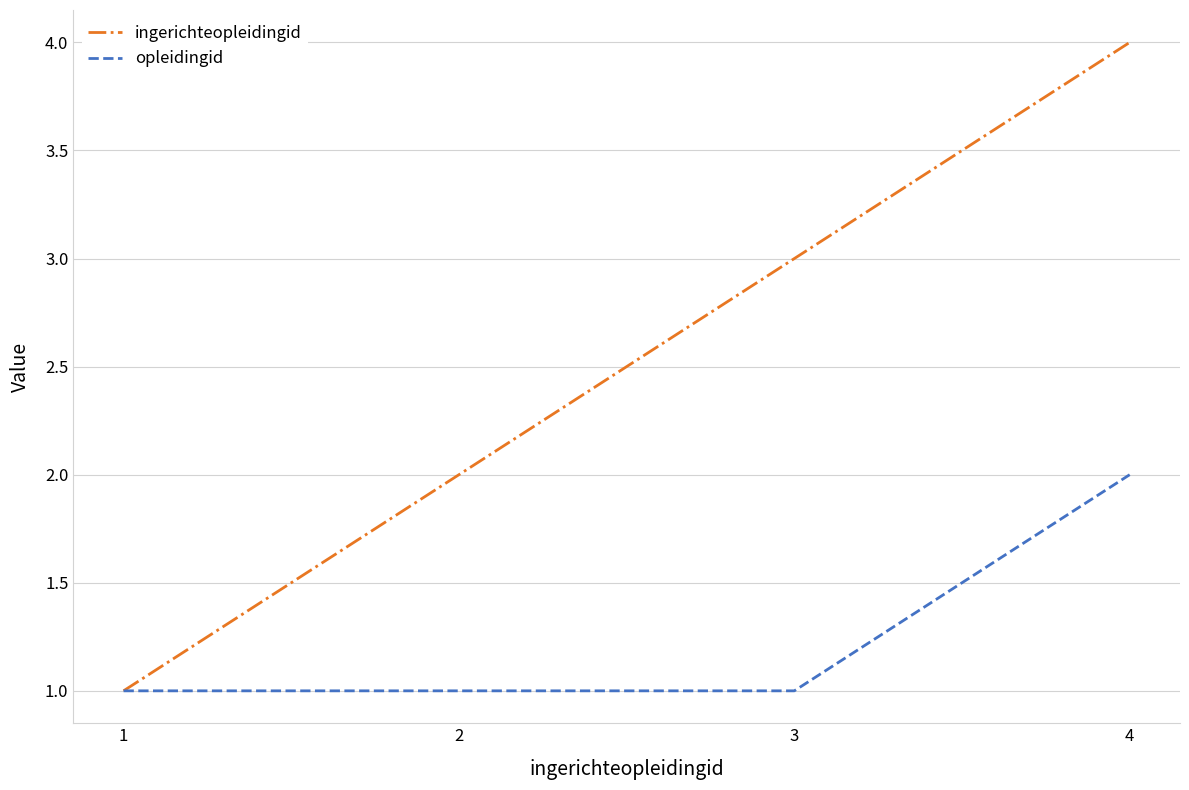

Which category has the highest value across all series?

4